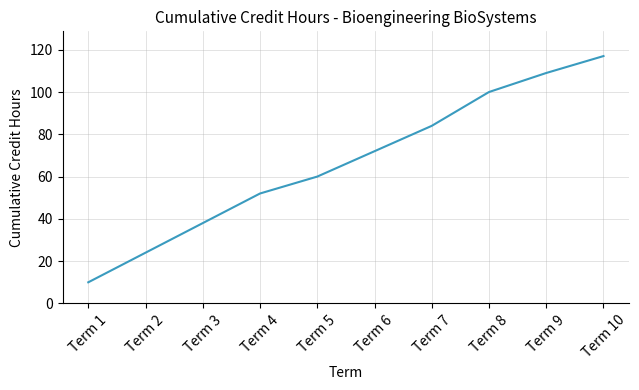

What is the difference between the values at Term 7 and Term 9?

25